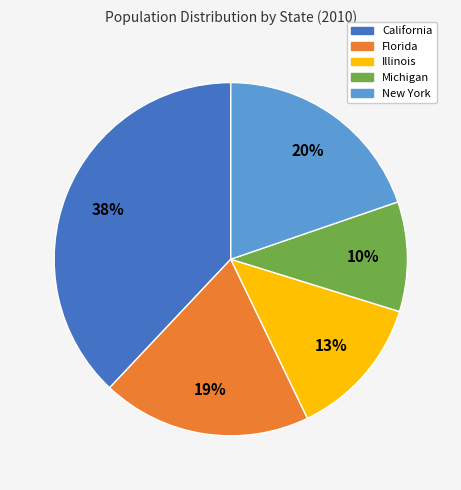

How many slices are in this pie chart?

5